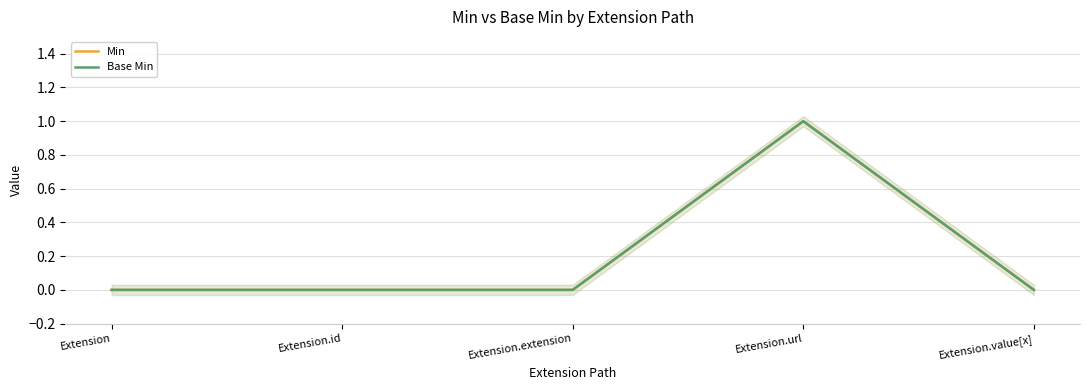

Reading left to right, what are all the values shown in this chart?

Min: 0	0	0	1	0
Base Min: 0	0	0	1	0